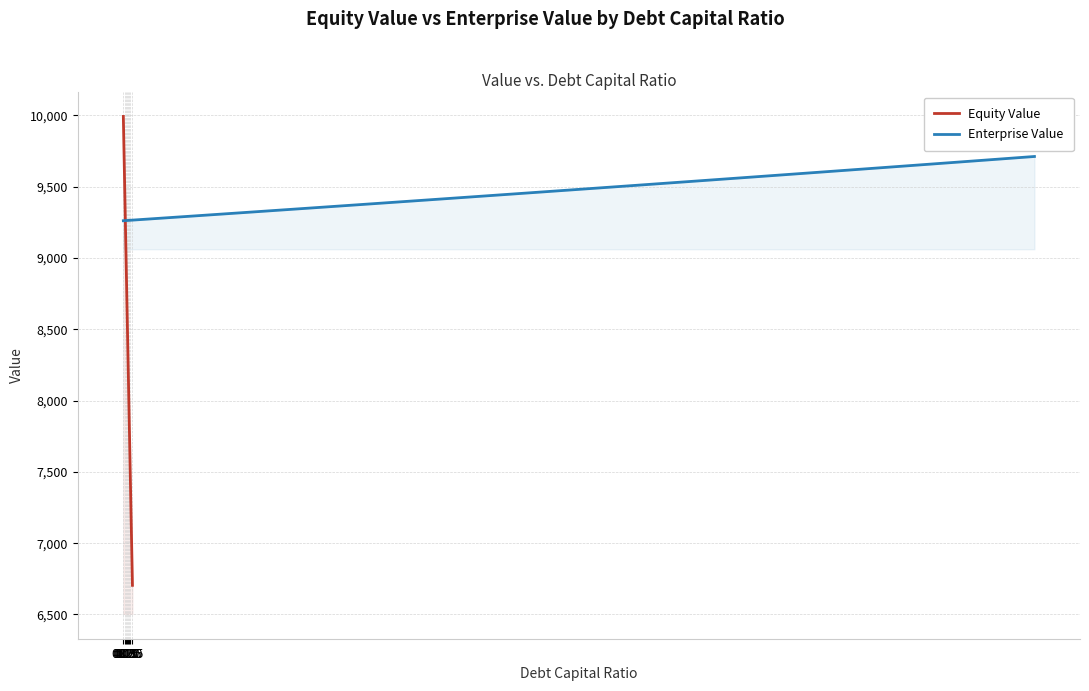

The value of Equity Value at 0.15 is 12625.4. True or false?

False